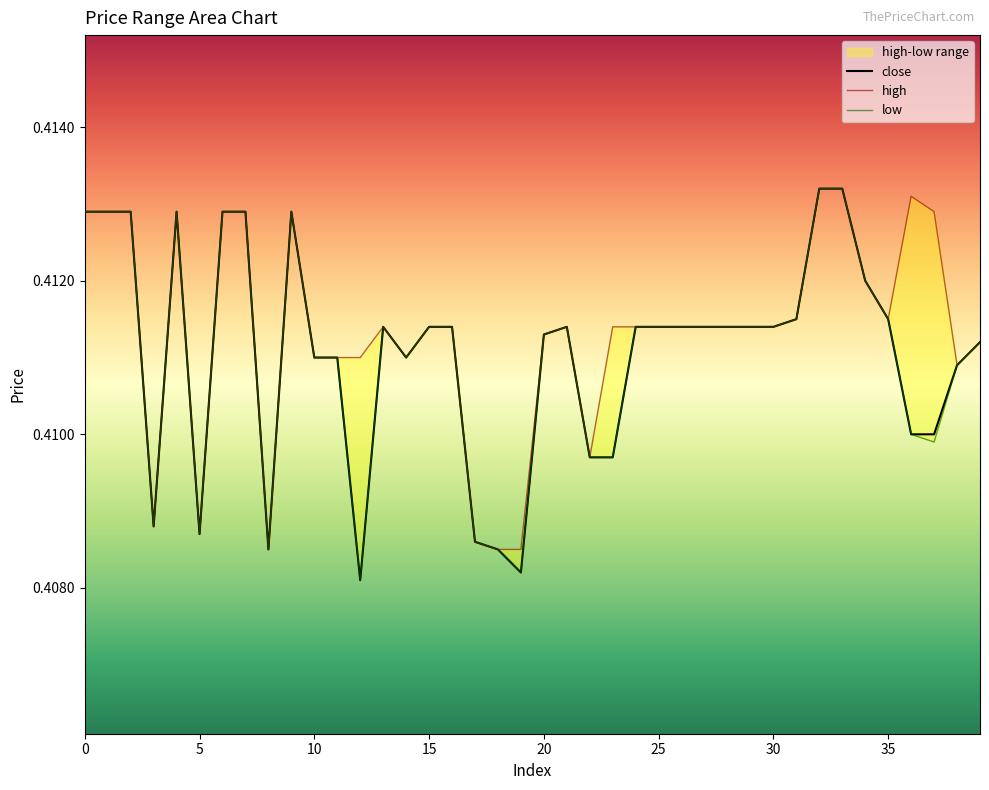

Rank the series by their maximum value, from highest to lowest.

close, high, low